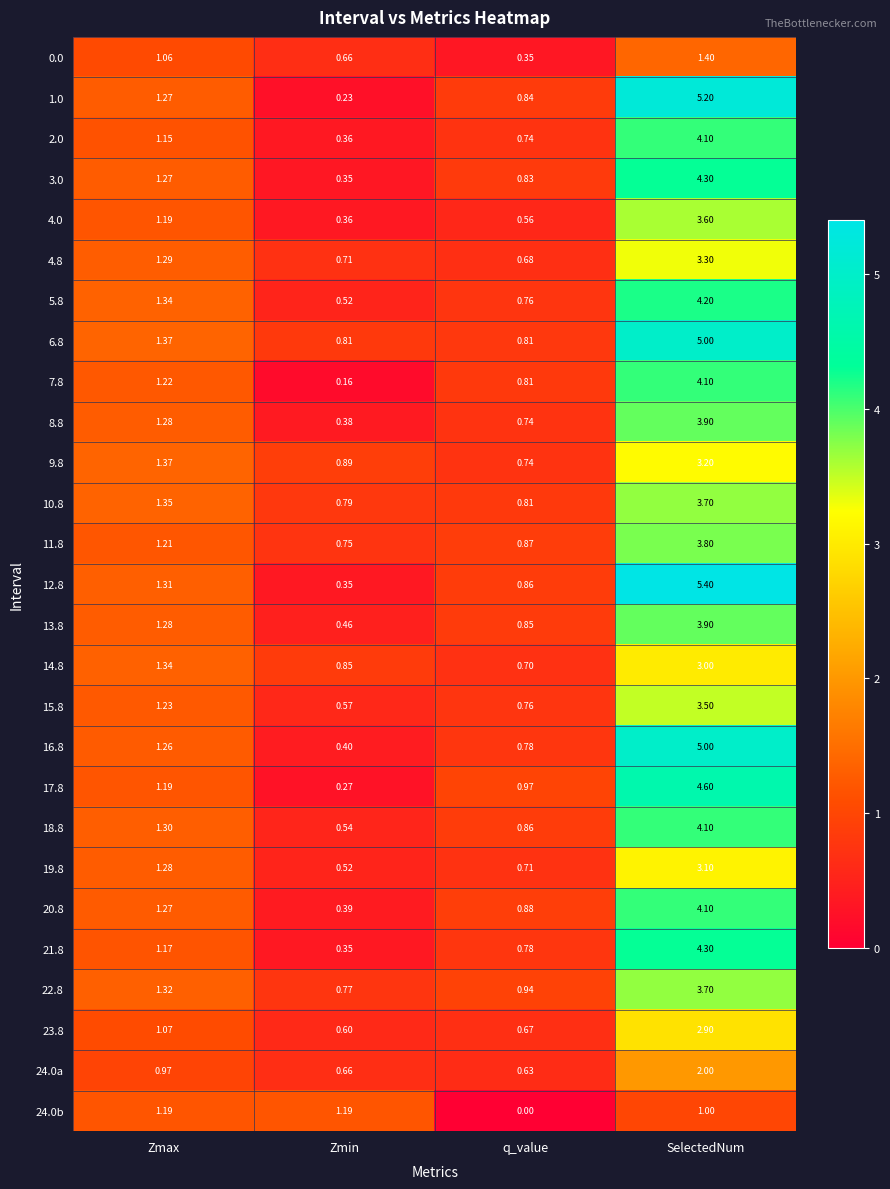

Where does the 14.8 series first go above 1?

Zmax